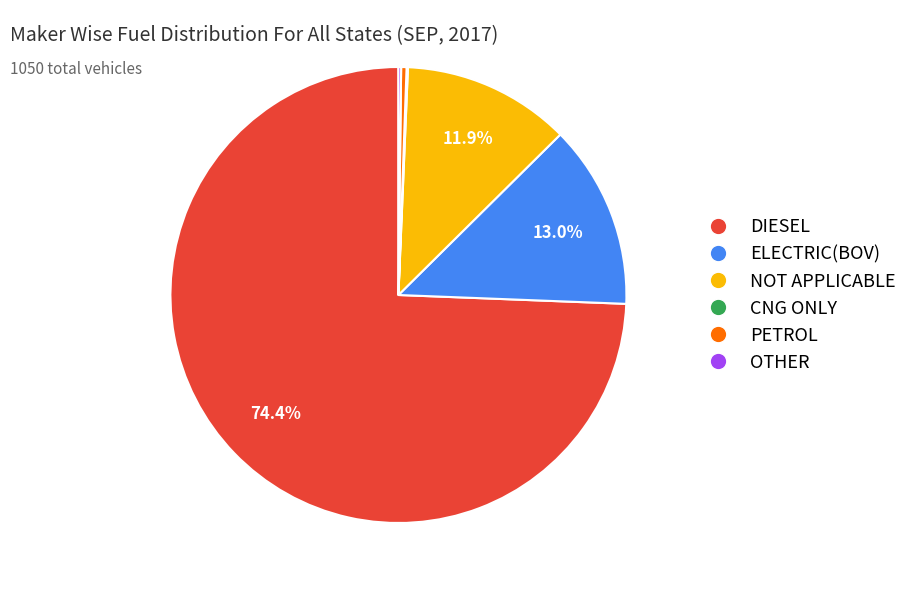

Is there any slice that represents more than half of the pie?

Yes